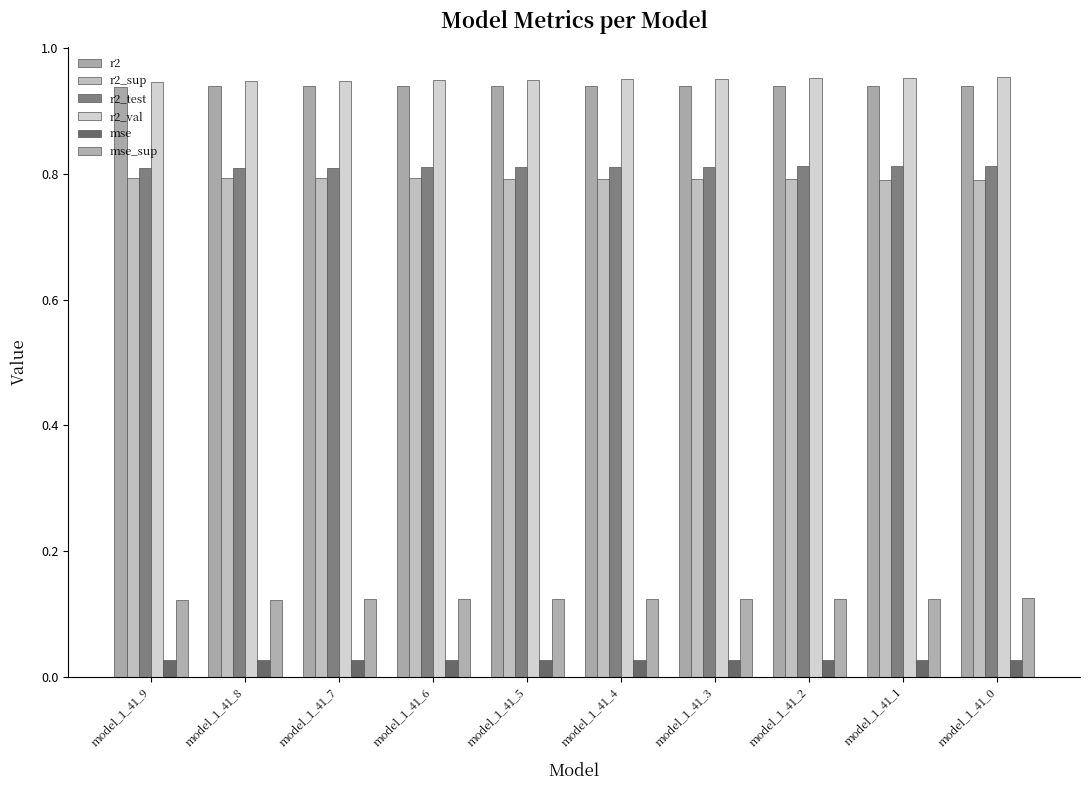

What is the value of the mse_sup bar at the 1st from the left?

0.1